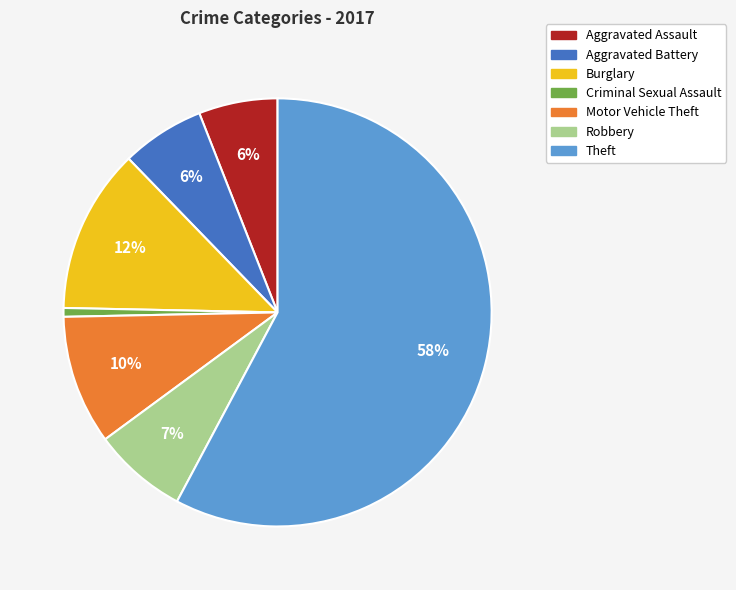

Combined, do Robbery and Theft account for over 50%?

Yes